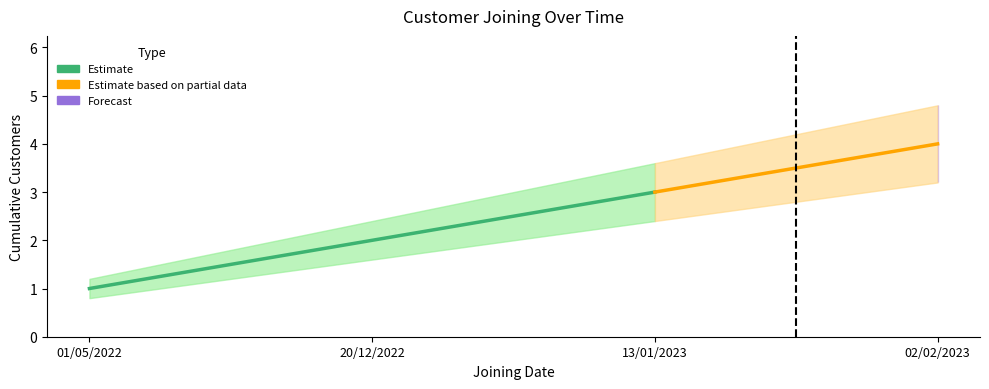

Reading left to right, extract all data points from this chart.

Cumulative Customers: 01/05/2022=1.0	20/12/2022=2.0	13/01/2023=3.0	02/02/2023=4.0
lower_bound: 01/05/2022=0.8	20/12/2022=1.6	13/01/2023=2.4	02/02/2023=3.2
upper_bound: 01/05/2022=1.2	20/12/2022=2.4	13/01/2023=3.6	02/02/2023=4.8